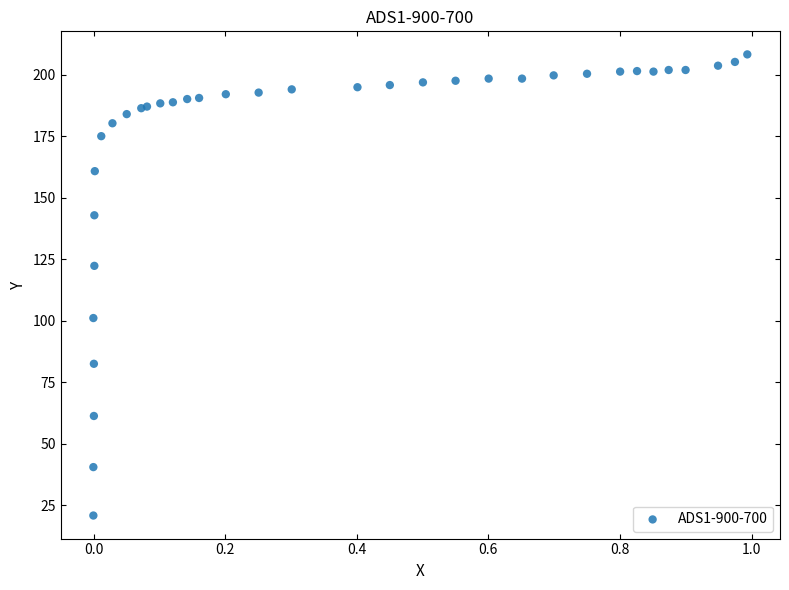

What Y value in the scatter plot is closest to 114?

122.3